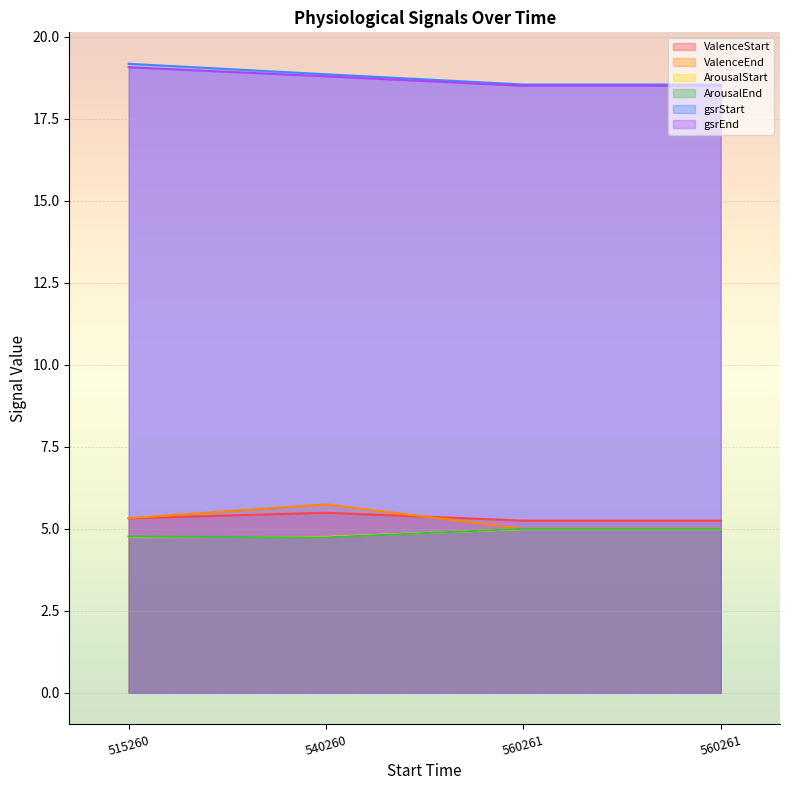

Which series has the largest total across all categories?

gsrStart